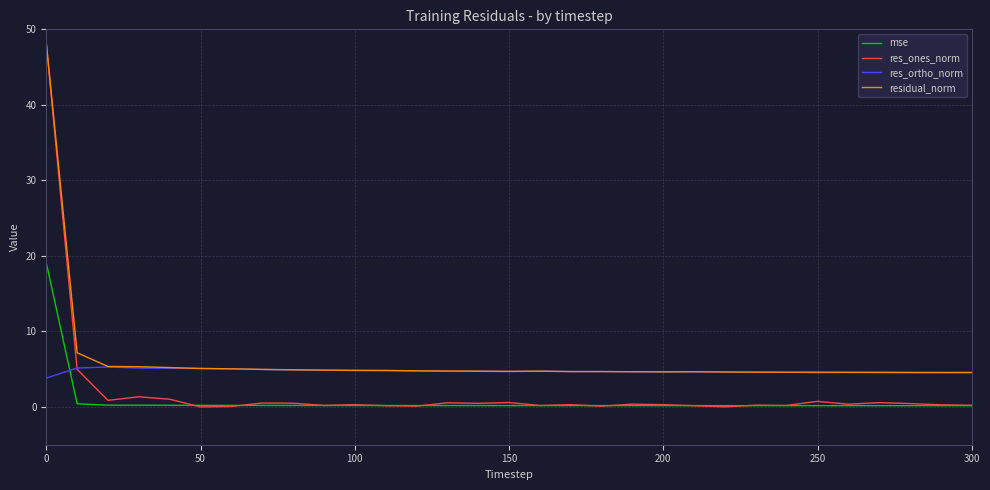

Which series has the largest total across all categories?

residual_norm